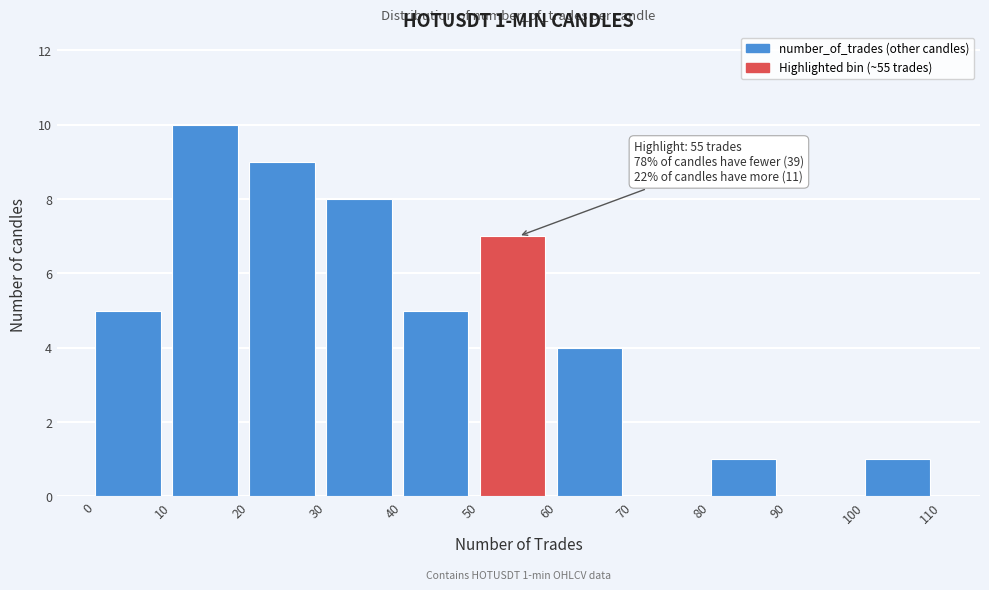

Over which range of the x-axis is the bar tallest?

10 to 20